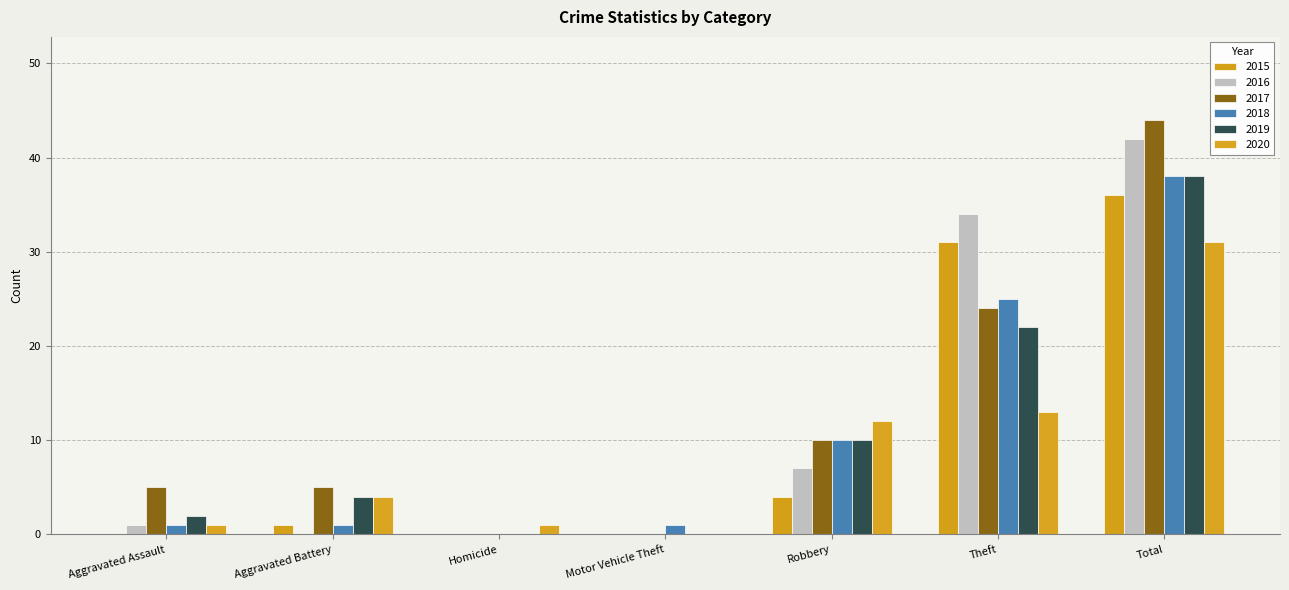

Count the 2017 values in the range 0 to 24.

6